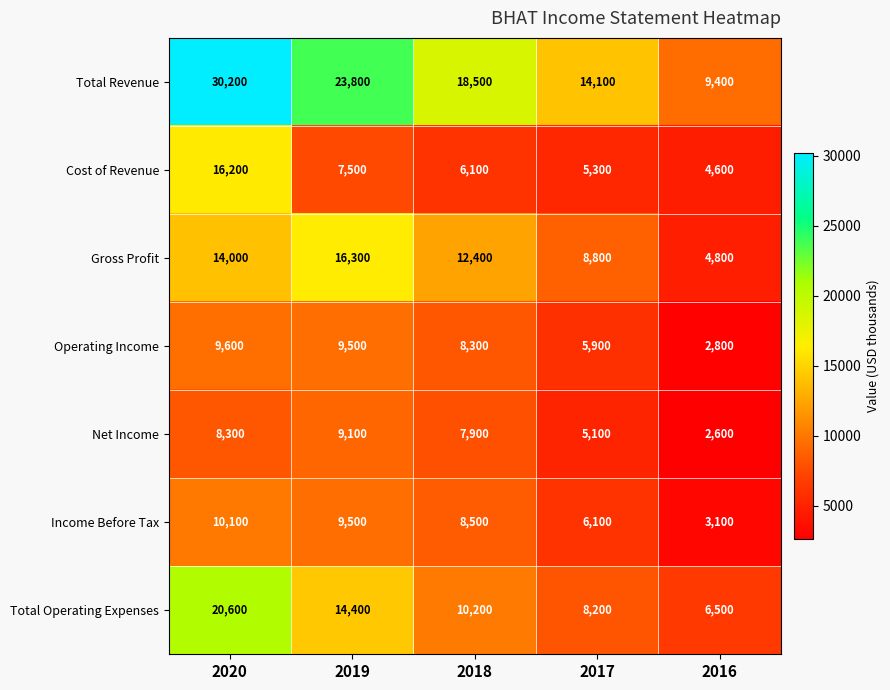

What is the greatest value displayed?

30200